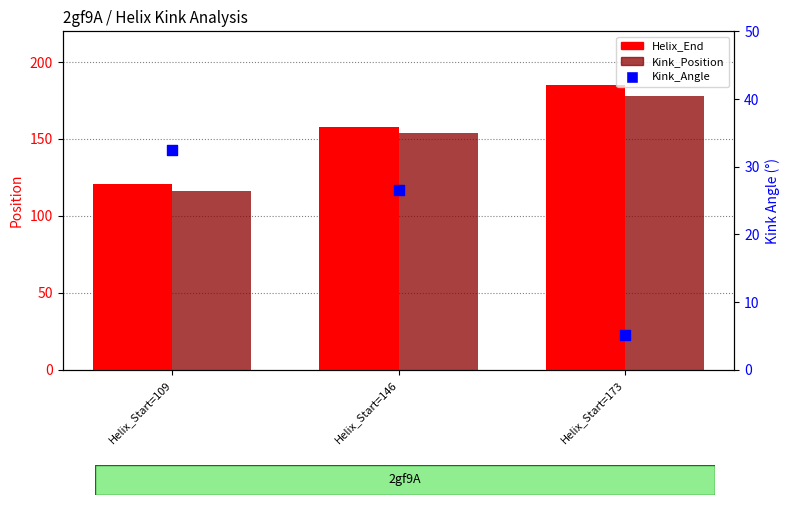

Which series reaches the minimum Y coordinate?

Kink_Angle